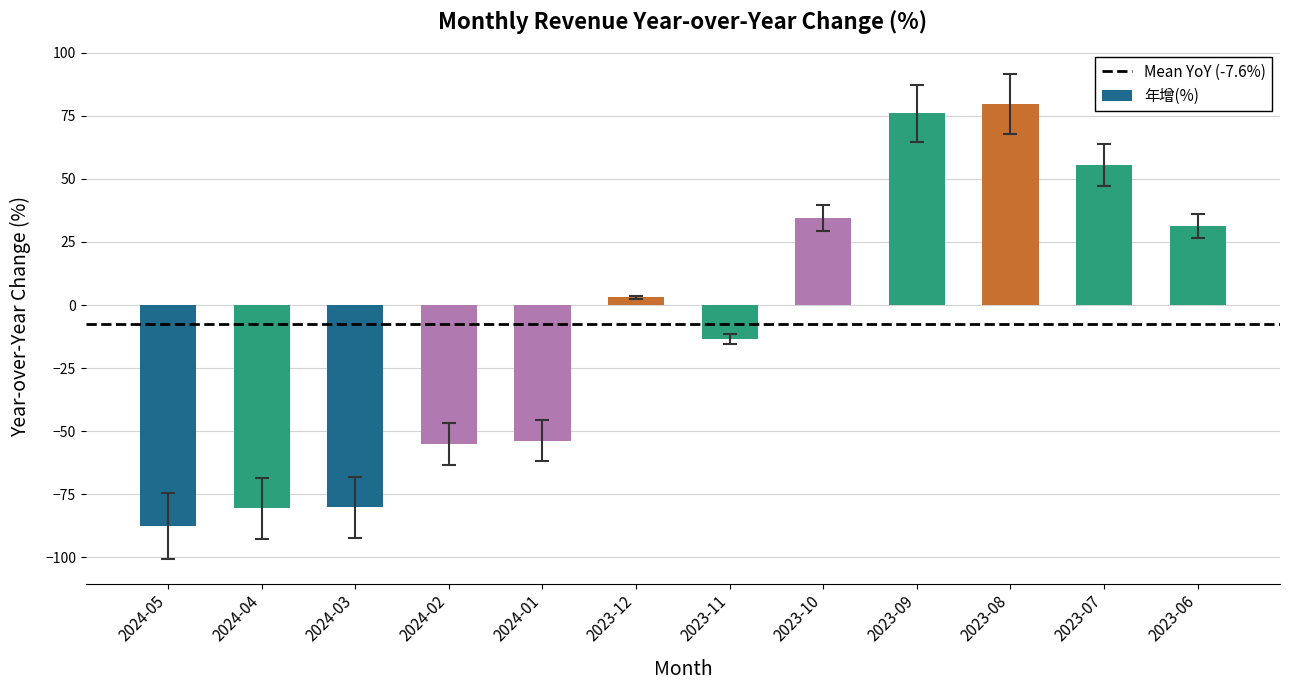

Is it true that the value at 2024-04 is -26.4?

False